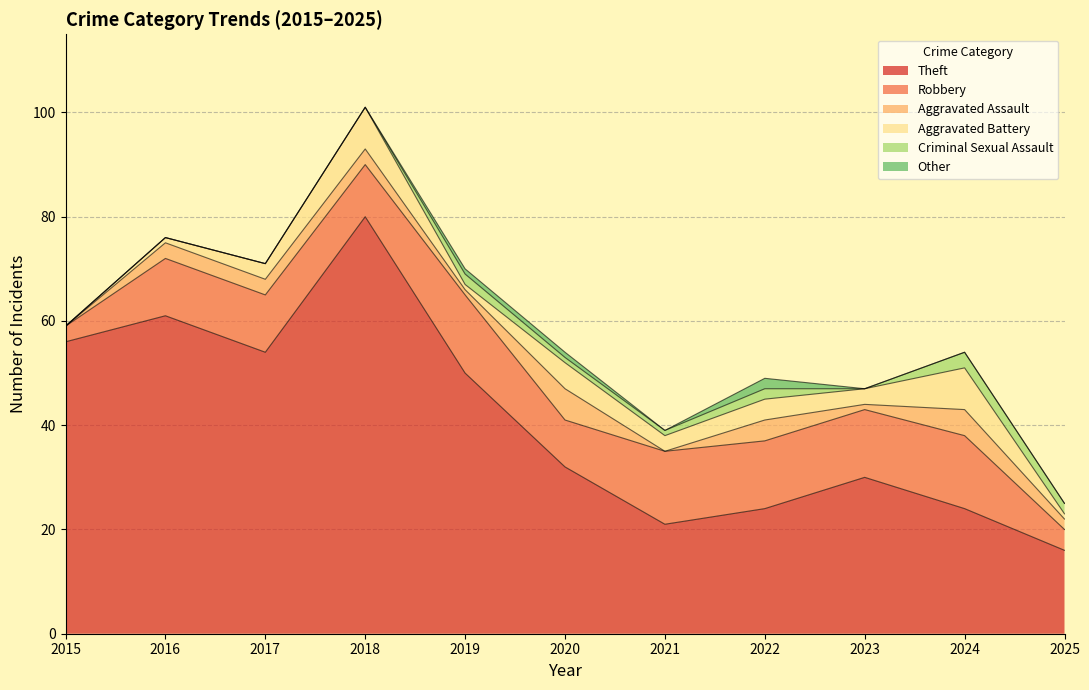

Reading right to left, list all the values displayed in this chart.

Theft: 2025=16	2024=24	2023=30	2022=24	2021=21	2020=32	2019=50	2018=80	2017=54	2016=61	2015=56
Robbery: 2025=4	2024=14	2023=13	2022=13	2021=14	2020=9	2019=15	2018=10	2017=11	2016=11	2015=3
Aggravated Assault: 2025=2	2024=5	2023=1	2022=4	2021=0	2020=6	2019=1	2018=3	2017=3	2016=3	2015=0
Aggravated Battery: 2025=1	2024=8	2023=3	2022=4	2021=3	2020=5	2019=1	2018=8	2017=3	2016=1	2015=0
Criminal Sexual Assault: 2025=2	2024=3	2023=0	2022=2	2021=1	2020=1	2019=2	2018=0	2017=0	2016=0	2015=0
Other: 2025=0	2024=0	2023=0	2022=2	2021=0	2020=1	2019=1	2018=0	2017=0	2016=0	2015=0